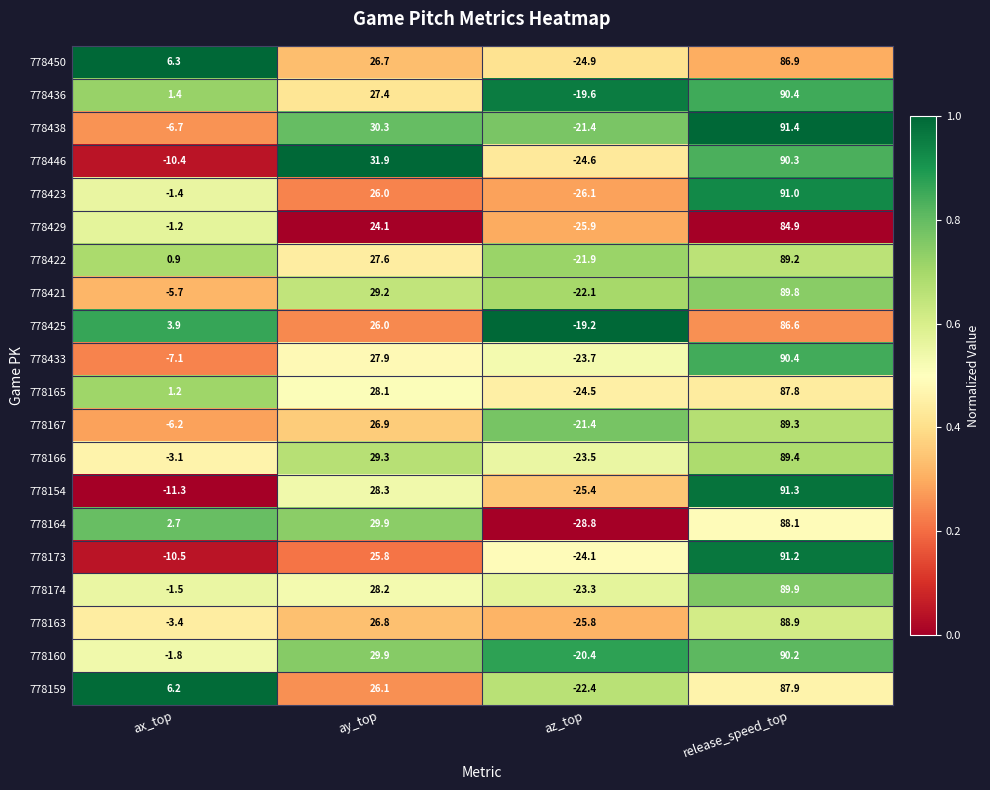

At ax_top, list the series in order from smallest to largest.

778154, 778173, 778446, 778433, 778438, 778167, 778421, 778163, 778166, 778160, 778174, 778423, 778429, 778422, 778165, 778436, 778164, 778425, 778159, 778450